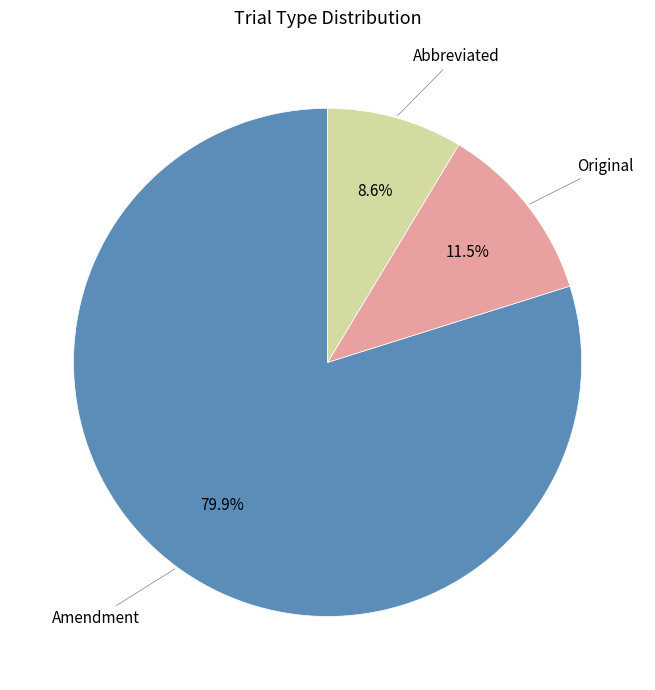

To the nearest percent, what portion does Abbreviated represent?

9%